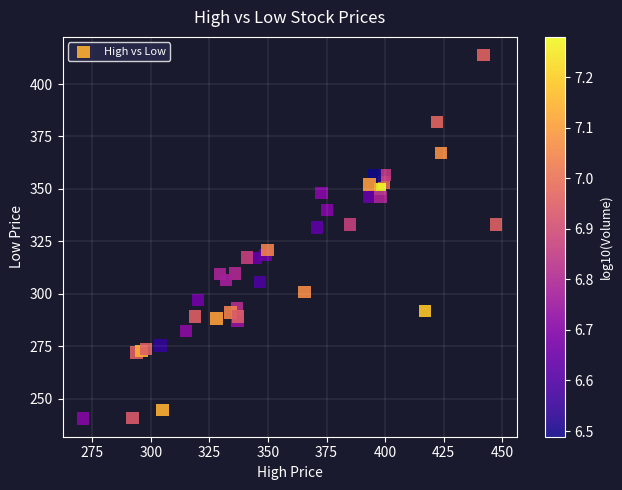

What is the range of X values (max minus min)?

176.1